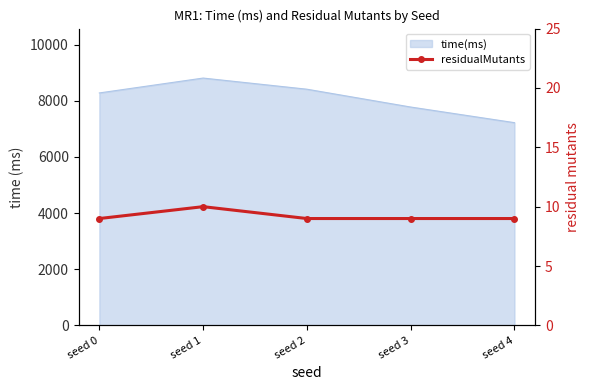

How many points are higher than both their immediate neighbors (excluding endpoints)?

1